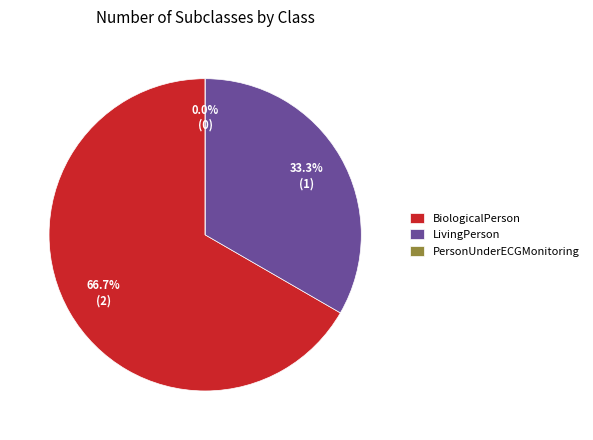

What percentage is the BiologicalPerson slice, to the nearest percent?

67%